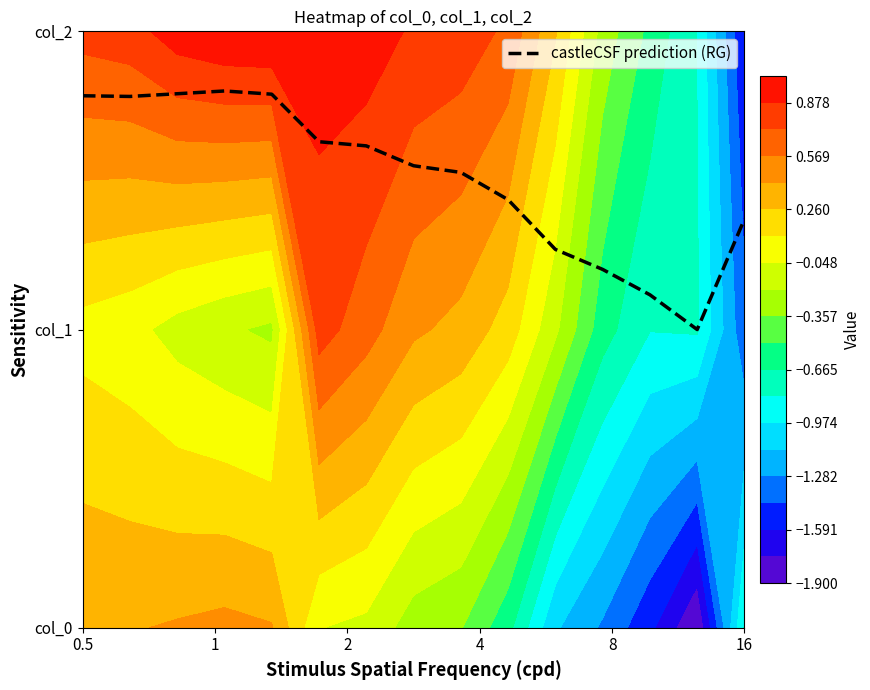

How many values are between 1 and 2?

15